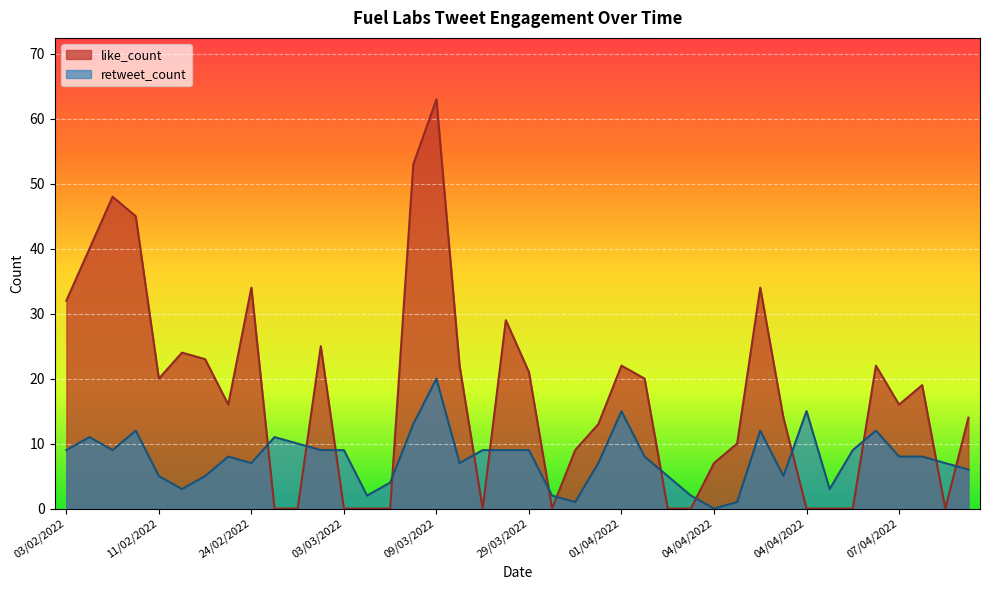

Which series changed the most between 07/04/2022 and 05/04/2022?

like_count